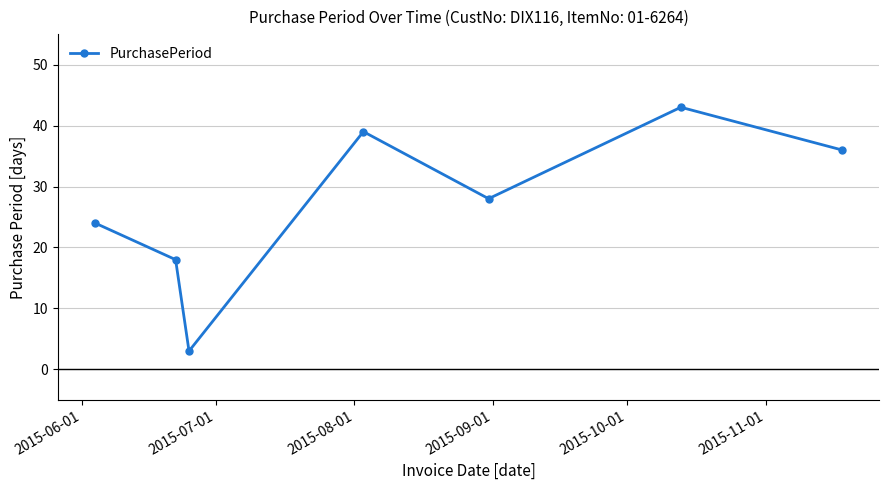

How many points are higher than both their immediate neighbors (excluding endpoints)?

2